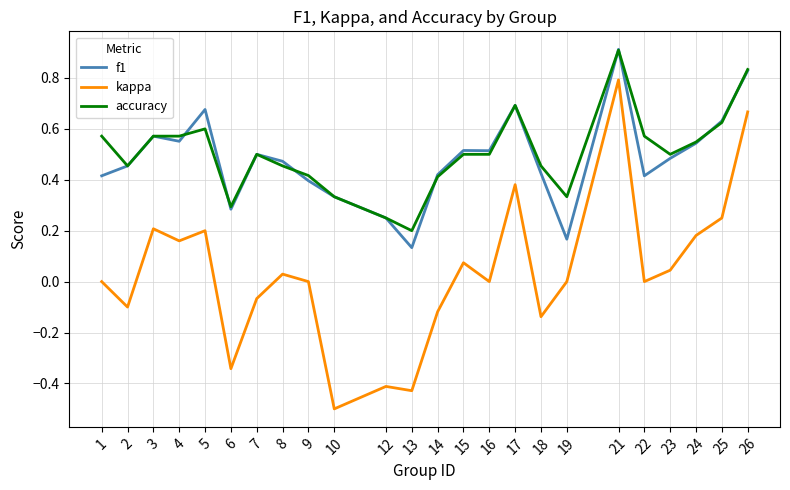

What is the total value across all series at 21?

2.6